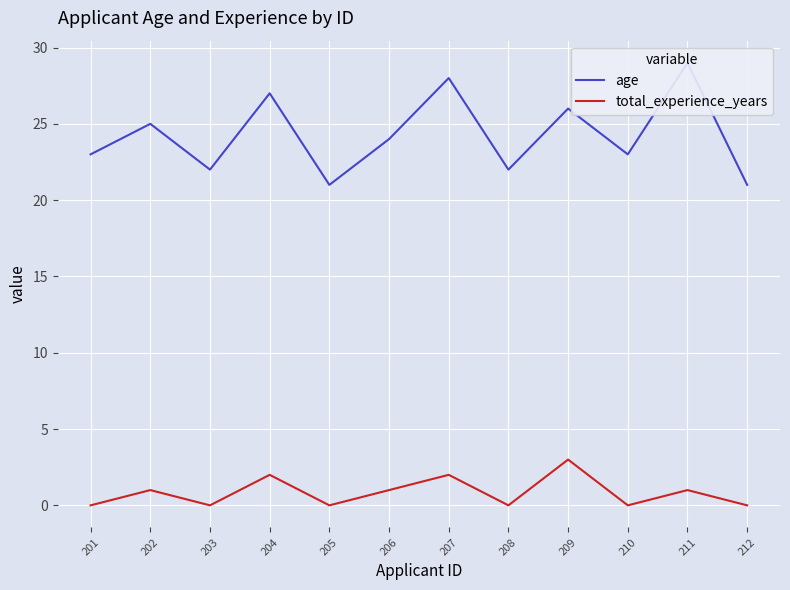

What is the value of the age point at the 5th from the left?

21